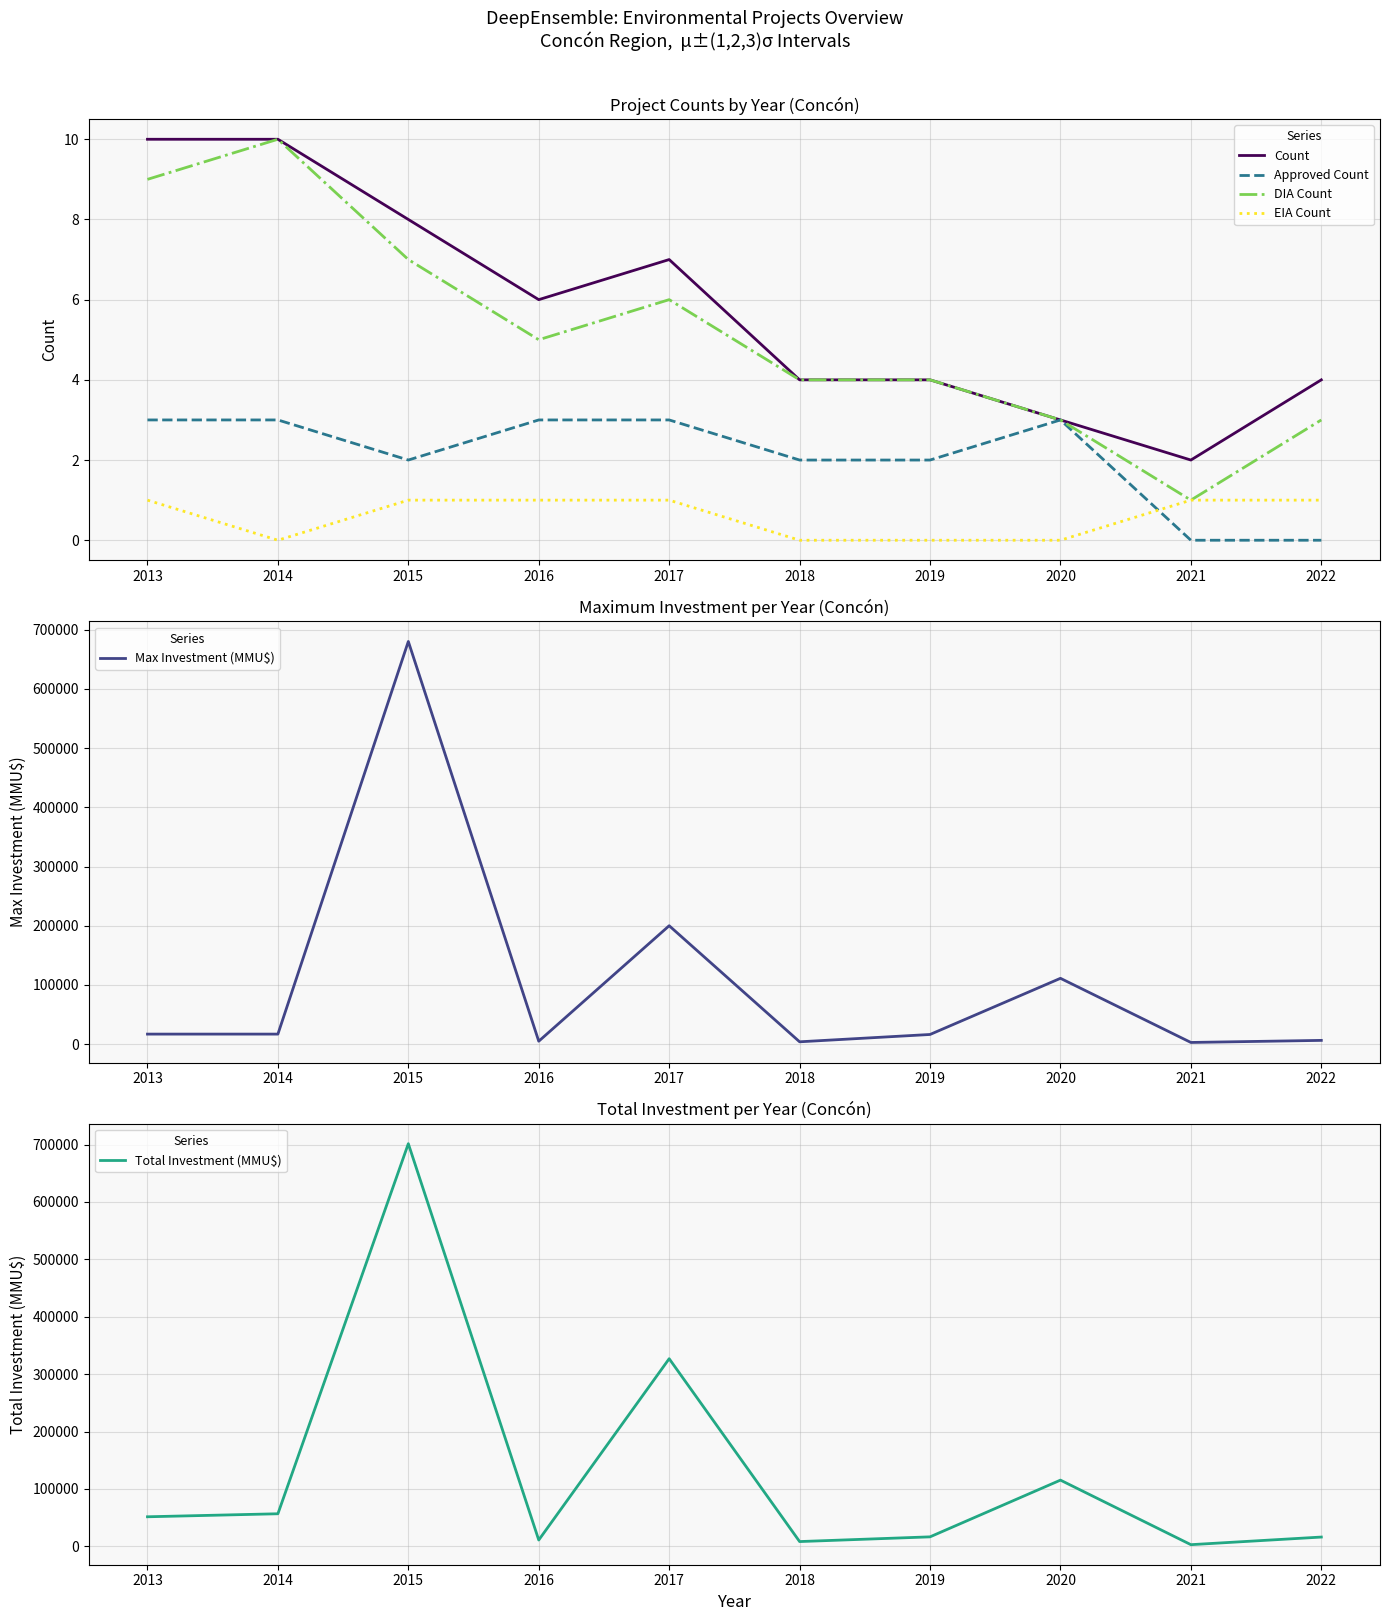

Reading left to right, transcribe all the data shown in this chart.

Count: 2013=10	2014=10	2015=8	2016=6	2017=7	2018=4	2019=4	2020=3	2021=2	2022=4
Approved Count: 2013=3	2014=3	2015=2	2016=3	2017=3	2018=2	2019=2	2020=3	2021=0	2022=0
DIA Count: 2013=9	2014=10	2015=7	2016=5	2017=6	2018=4	2019=4	2020=3	2021=1	2022=3
EIA Count: 2013=1	2014=0	2015=1	2016=1	2017=1	2018=0	2019=0	2020=0	2021=1	2022=1
Max Investment (MMU$): 2013=17000	2014=17000	2015=680000	2016=5000	2017=200000	2018=4000	2019=16369	2020=111200	2021=2900	2022=6400
Total Investment (MMU$): 2013=51500	2014=56750	2015=701500	2016=11000	2017=326893	2018=8314	2019=16531	2020=115357	2021=2900	2022=16176